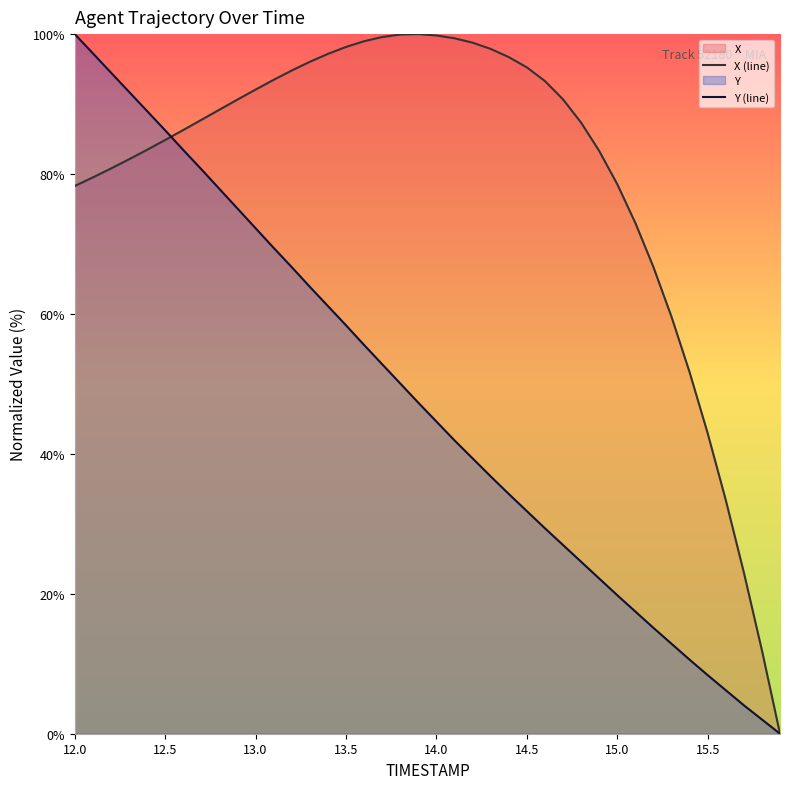

Which series has the largest total across all categories?

X (line)